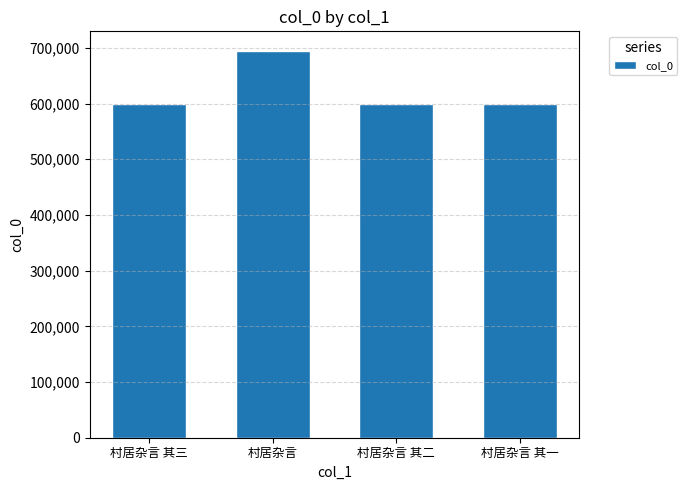

What is the average value?

622675